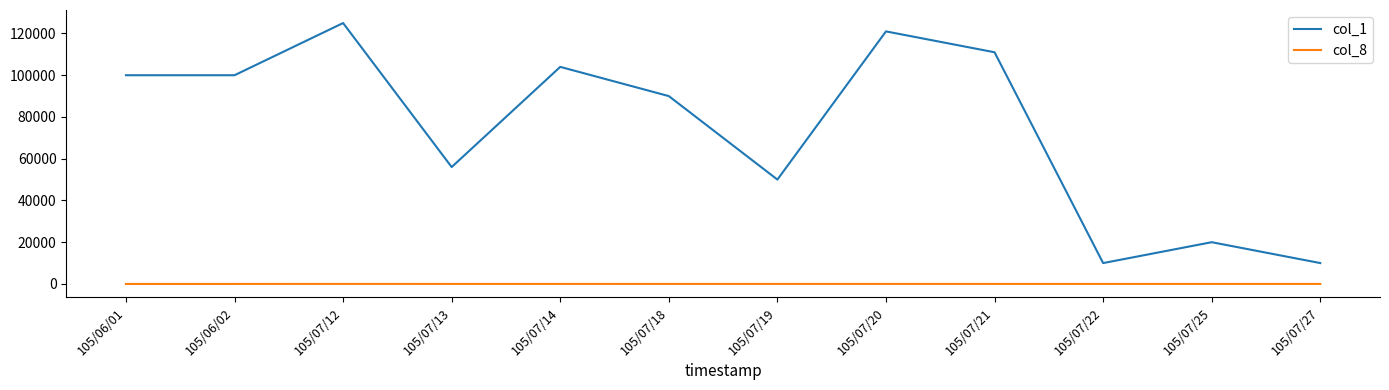

Which series has the largest total across all categories?

col_1